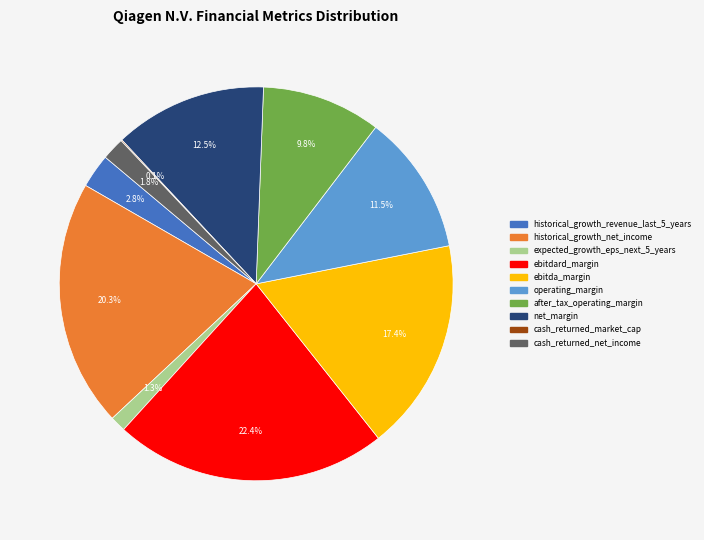

The net_margin slice represents 1% of the pie. True or false?

False